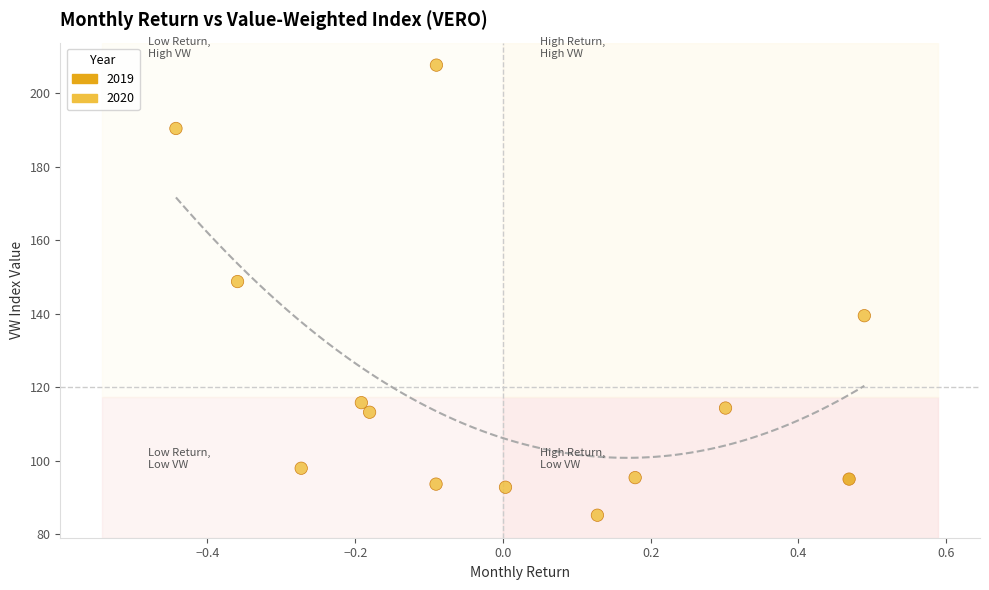

What Y value in the scatter plot is closest to 146?

148.7